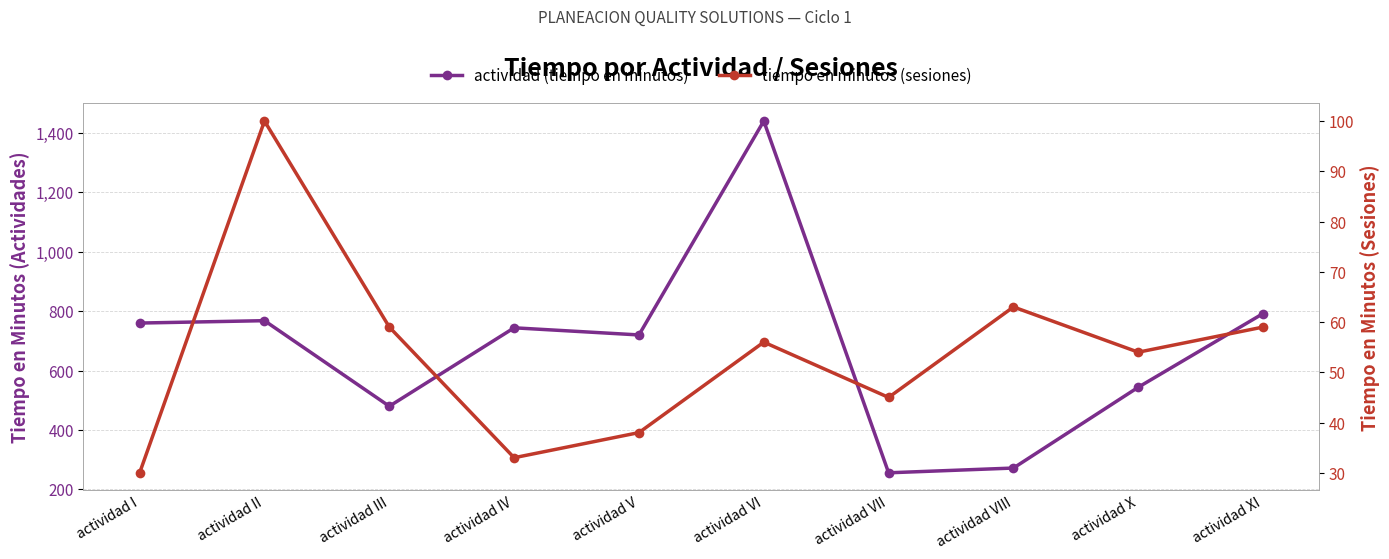

What is the sum of all tiempo en minutos (sesiones) values?

537